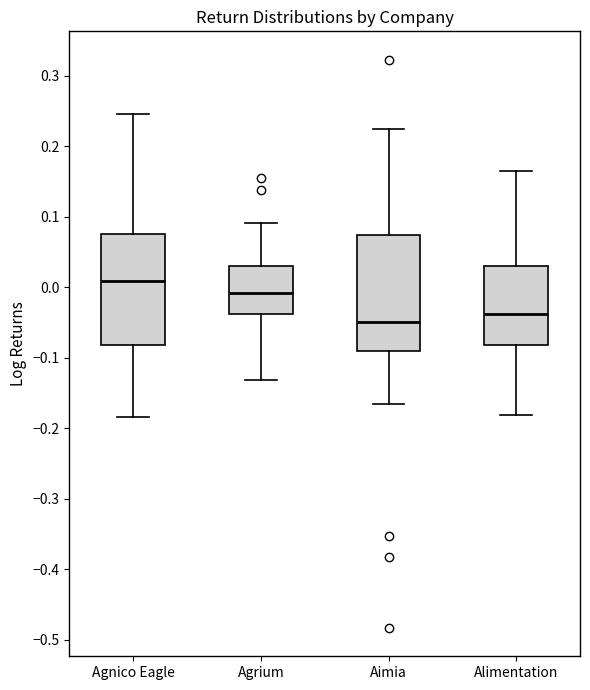

Reading left to right, read every box against the y-axis: the position of its median line, the range the box covers, and the ends of its whiskers. The values are not printed on the chart, so give them approximately, as read against the axis.

Agnico Eagle: median 0.01, box -0.08 to 0.08, whiskers -0.18 to 0.25
Agrium: median -0.01, box -0.04 to 0.03, whiskers -0.13 to 0.09
Aimia: median -0.05, box -0.09 to 0.07, whiskers -0.17 to 0.22
Alimentation: median -0.04, box -0.08 to 0.03, whiskers -0.18 to 0.16